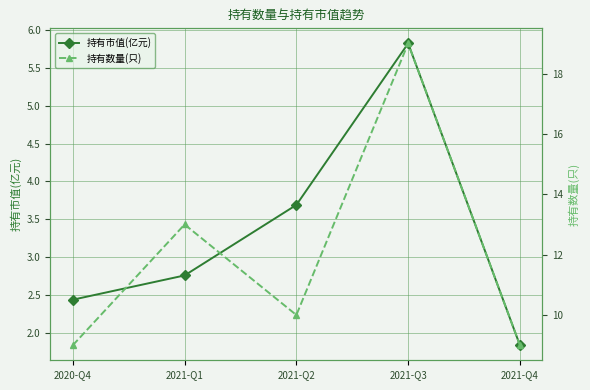

At how many categories does at least one series exceed 2?

5